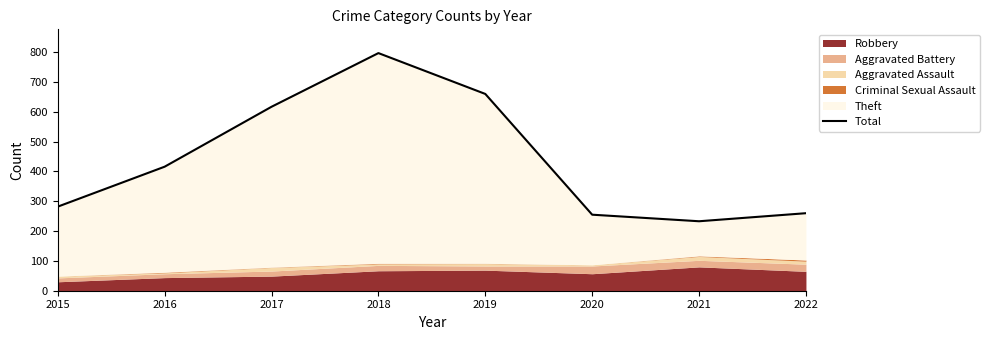

What is the change in value from 2015 to 2019?

+378